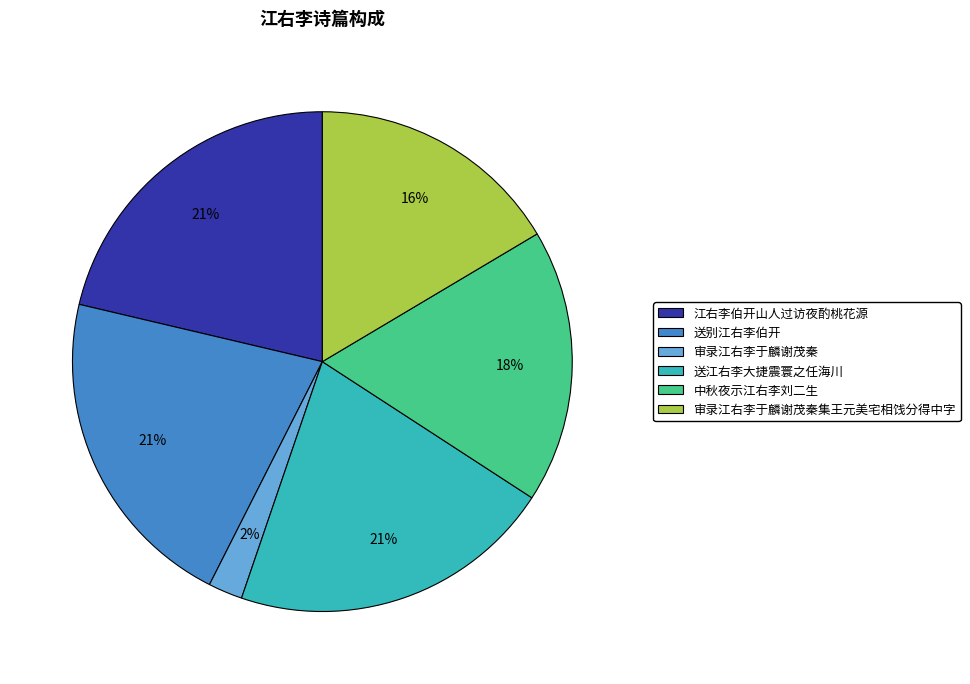

Is there any slice that represents more than half of the pie?

No